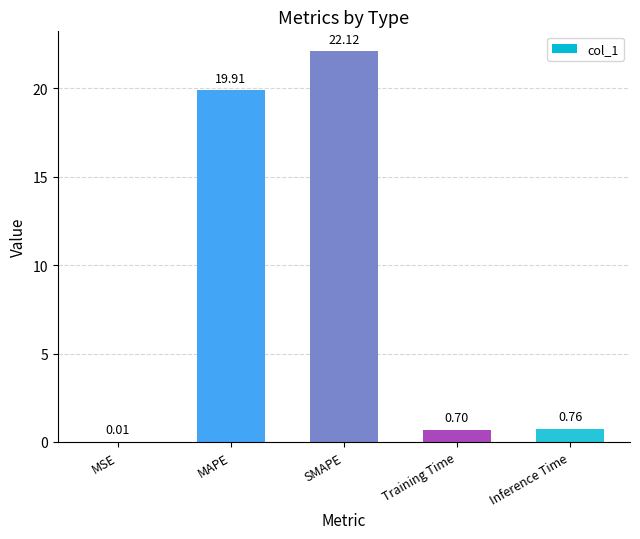

Are the bars grouped side by side (vs. stacked)?

No